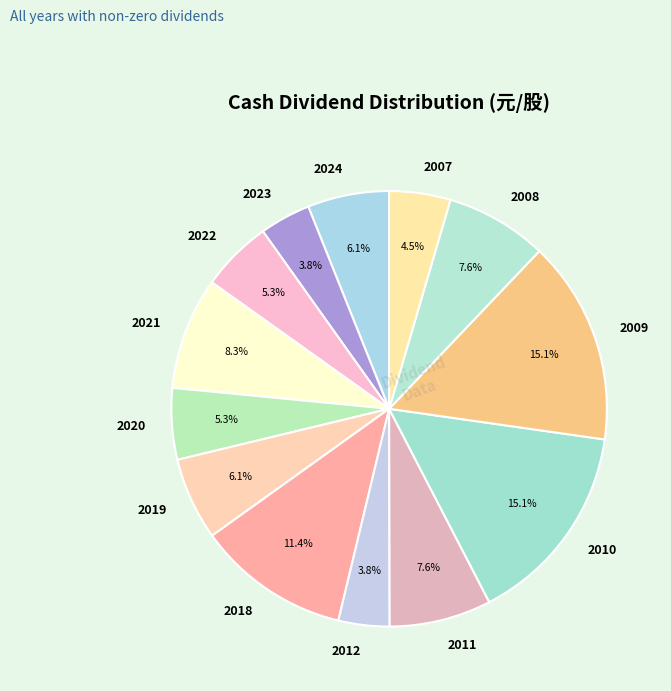

The 2021 slice represents 23% of the pie. True or false?

False